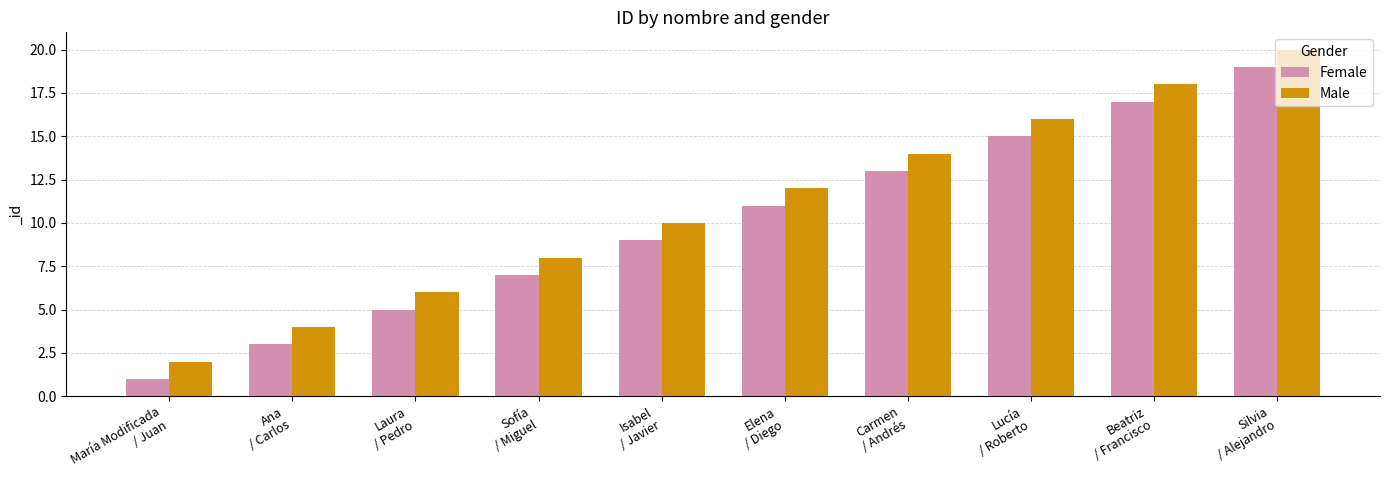

Reading left to right, extract all data points from this chart.

Female: María Modificada
/ Juan=1	Ana
/ Carlos=3	Laura
/ Pedro=5	Sofía
/ Miguel=7	Isabel
/ Javier=9	Elena
/ Diego=11	Carmen
/ Andrés=13	Lucía
/ Roberto=15	Beatriz
/ Francisco=17	Silvia
/ Alejandro=19
Male: María Modificada
/ Juan=2	Ana
/ Carlos=4	Laura
/ Pedro=6	Sofía
/ Miguel=8	Isabel
/ Javier=10	Elena
/ Diego=12	Carmen
/ Andrés=14	Lucía
/ Roberto=16	Beatriz
/ Francisco=18	Silvia
/ Alejandro=20